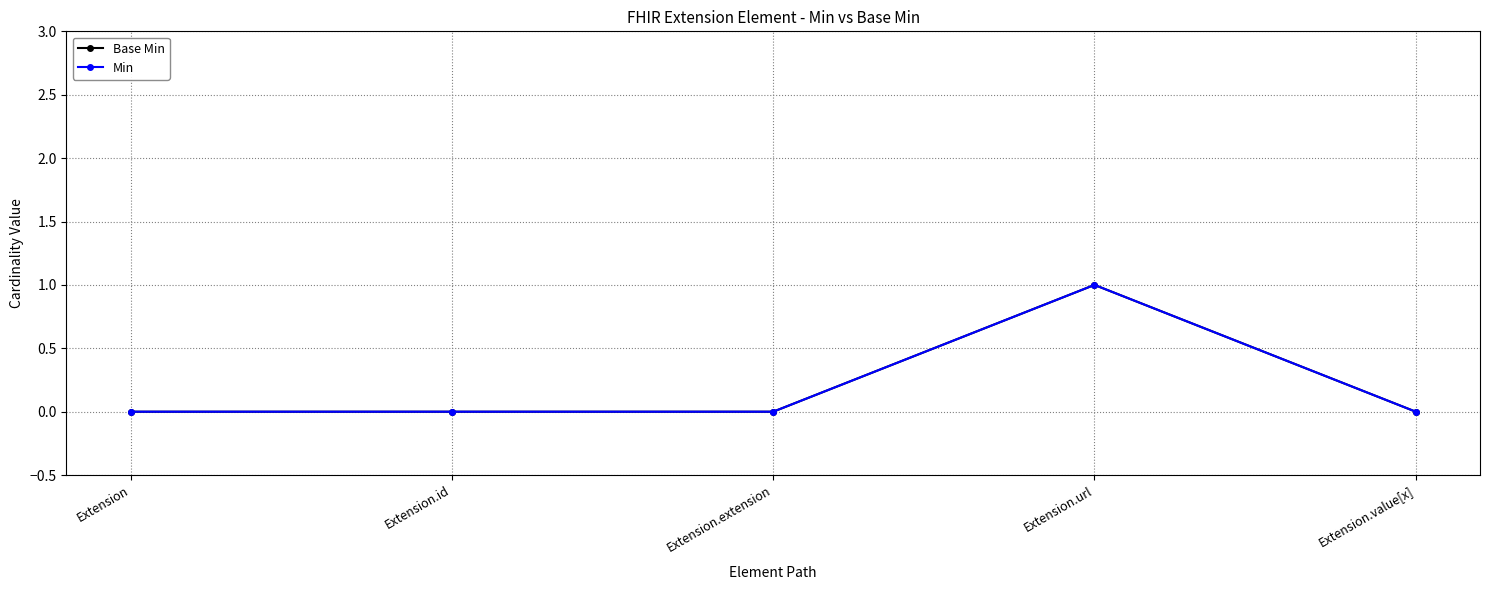

What is the difference between the maximum and minimum values in the Base Min series?

1